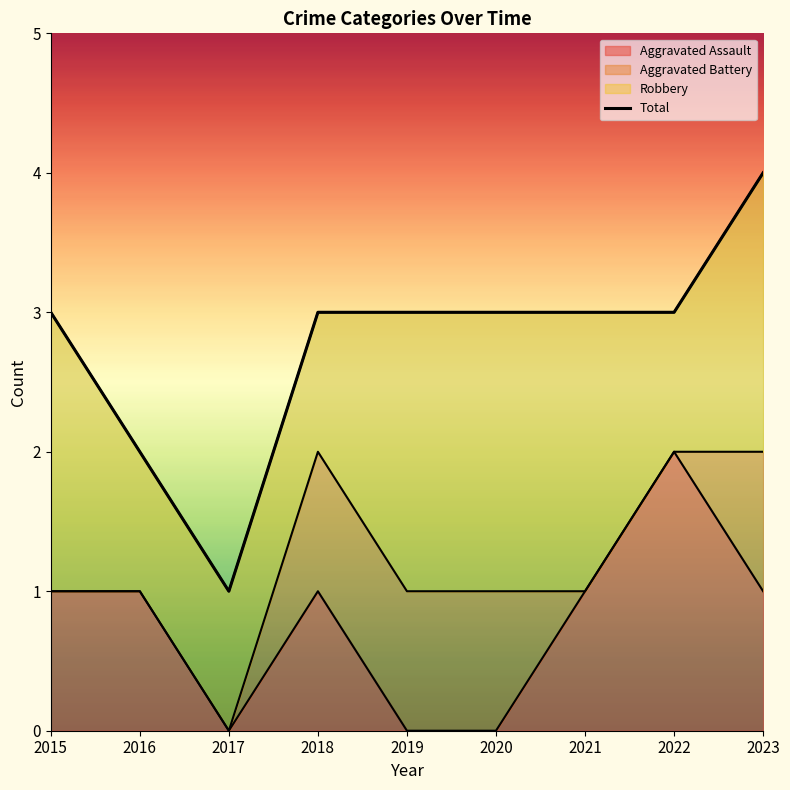

The chart shows a value of 4 at 2020. True or false?

False